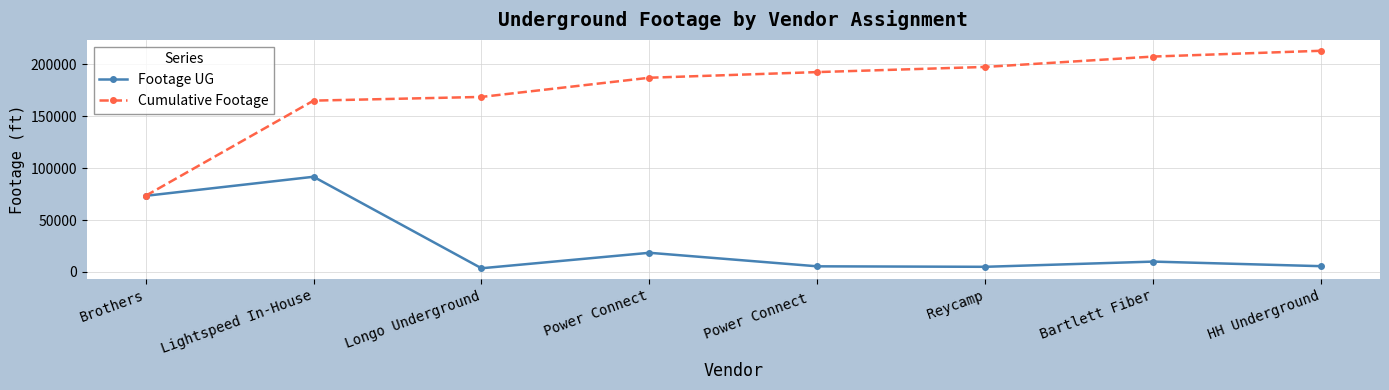

Is it true that Cumulative Footage equals 164964 at Lightspeed In-House?

True